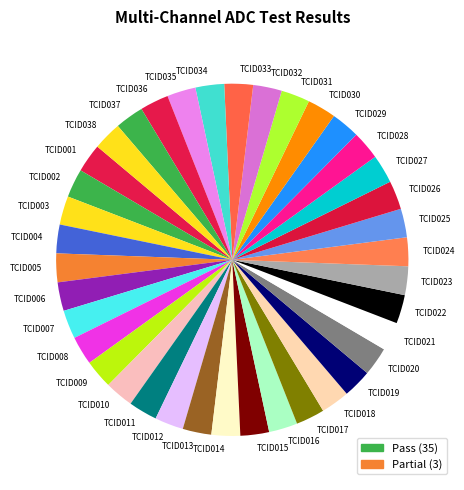

Does any single category account for the majority?

No